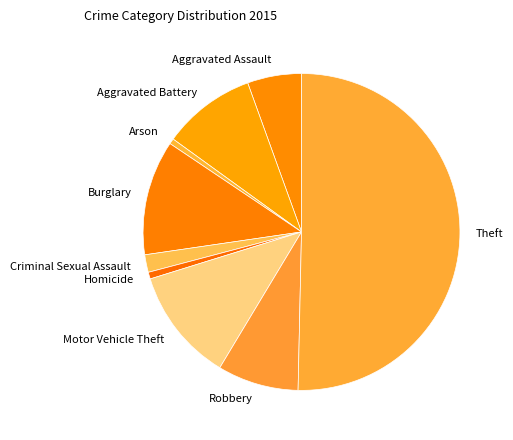

Which slice is the largest?

Theft